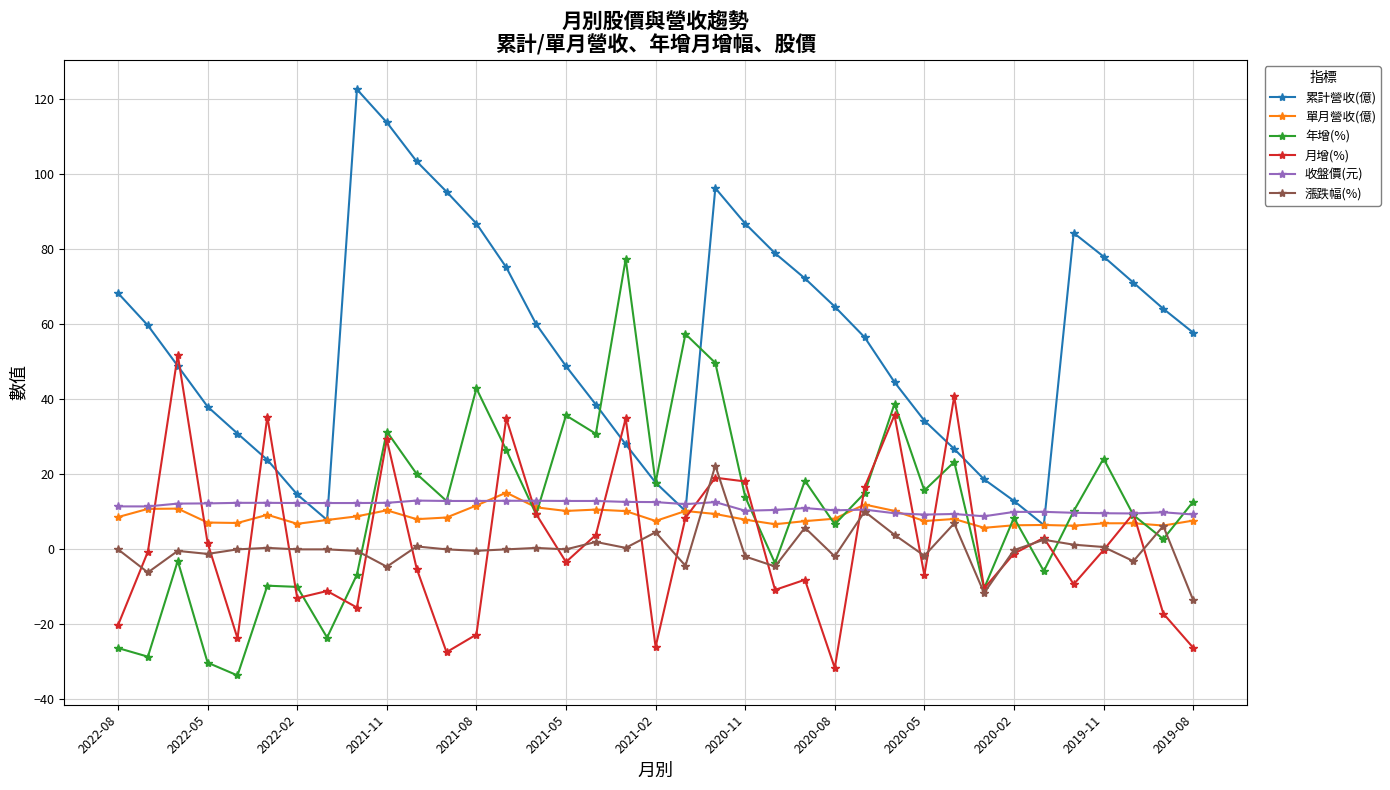

True or false: 收盤價(元) has more than 2 points higher than both neighbors.

True